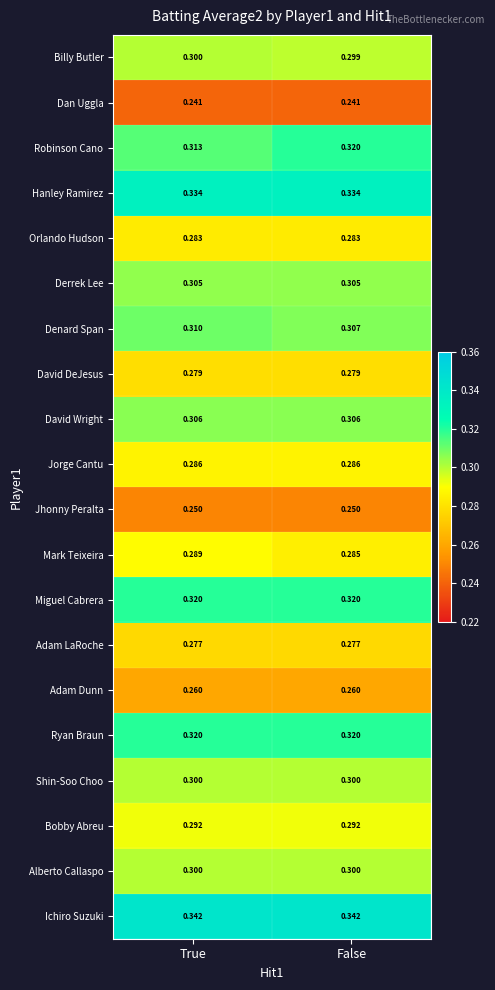

Which series has the largest range (max minus min)?

Robinson Cano